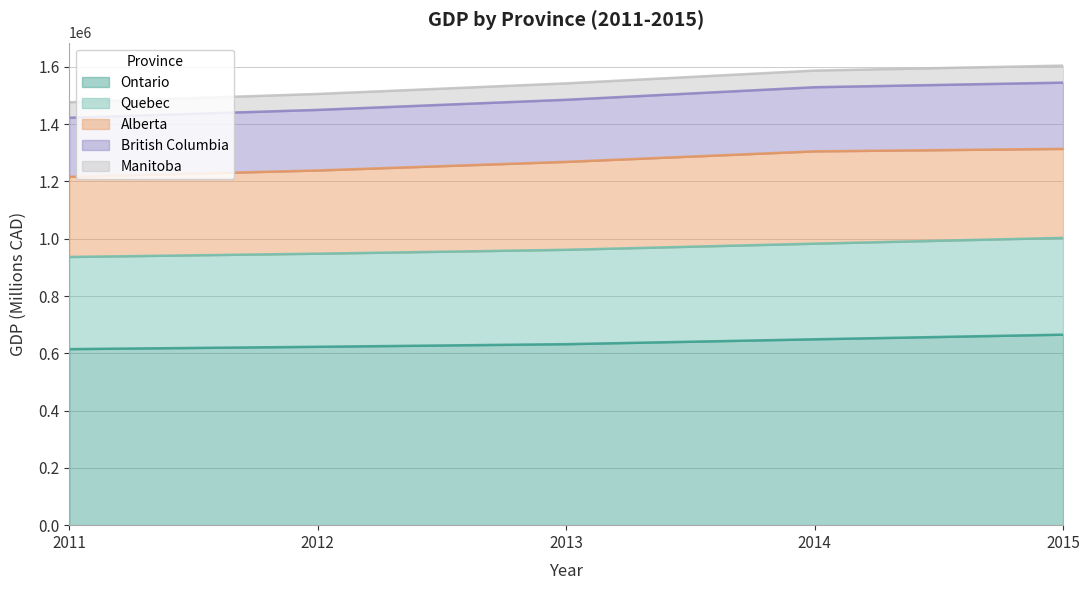

Does the chart have visible grid lines?

Yes